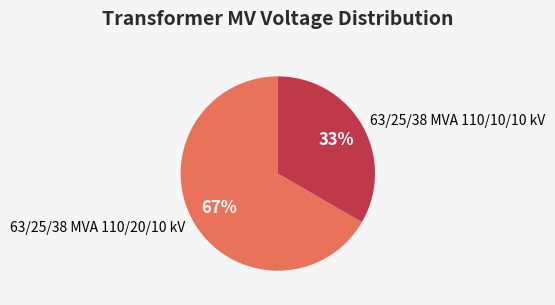

Between 63/25/38 MVA 110/10/10 kV and 63/25/38 MVA 110/20/10 kV, which is larger?

63/25/38 MVA 110/20/10 kV